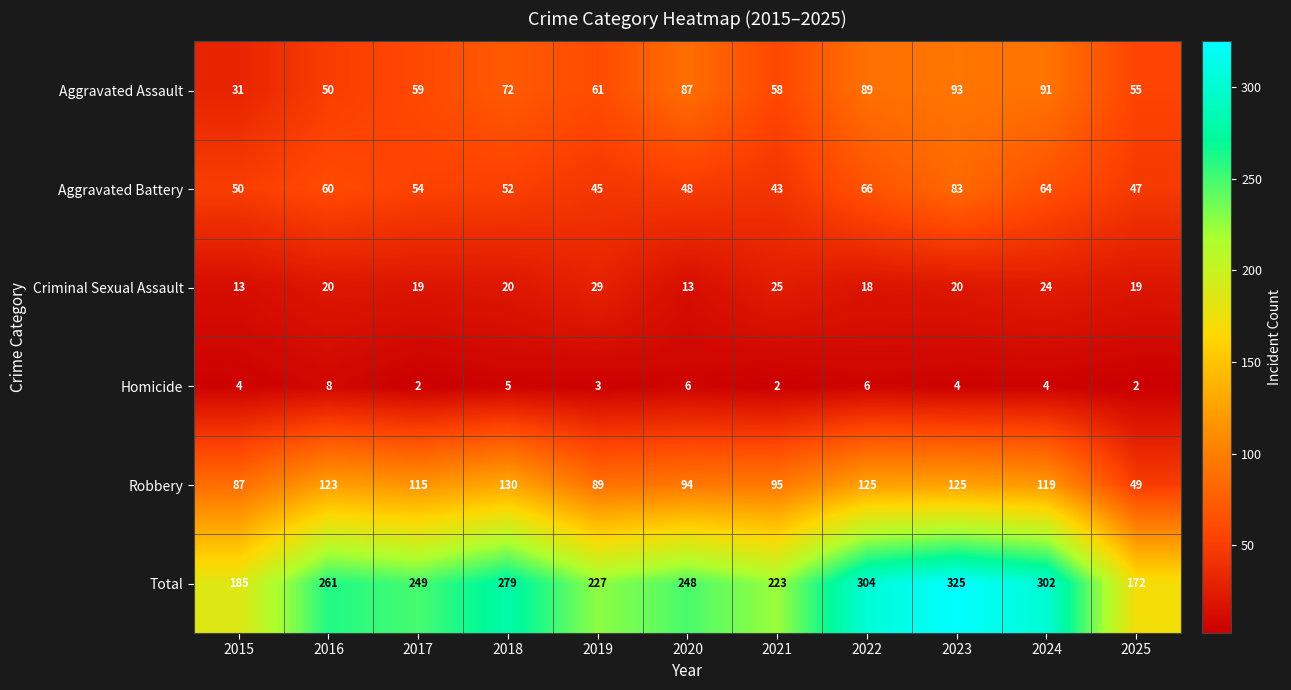

Is it true that Homicide equals 4 at 2024?

True